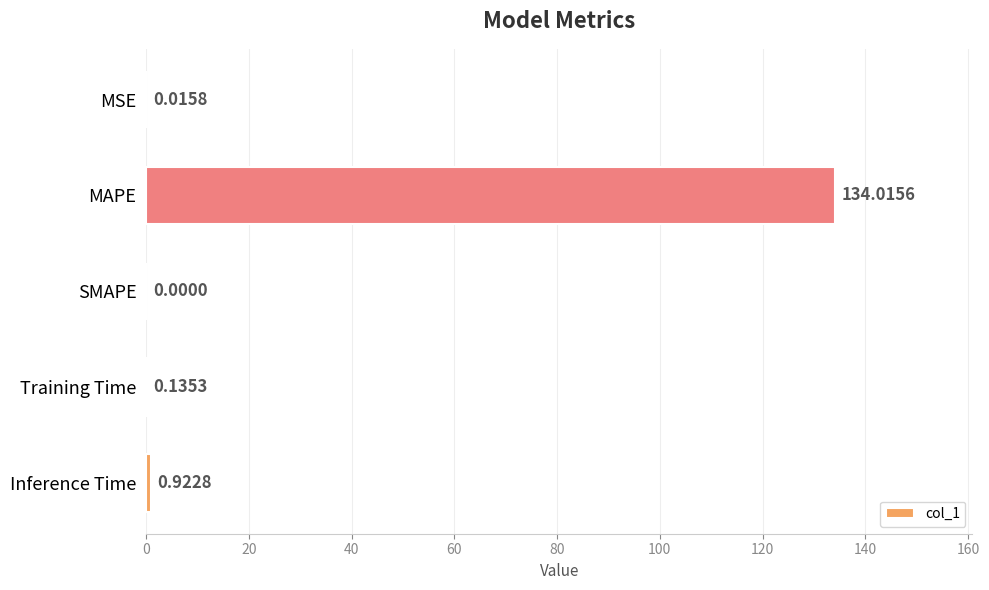

Are the bars grouped side by side (vs. stacked)?

No